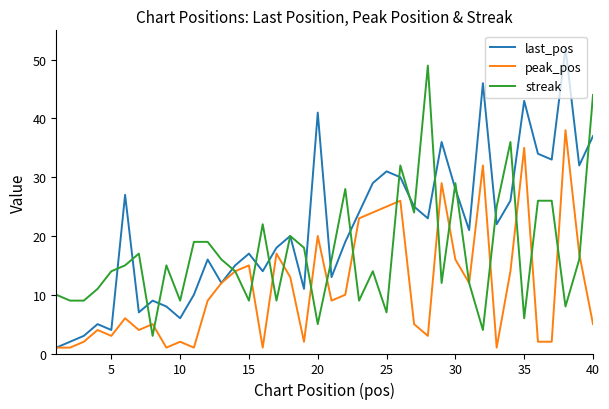

Which series has the largest total across all categories?

last_pos